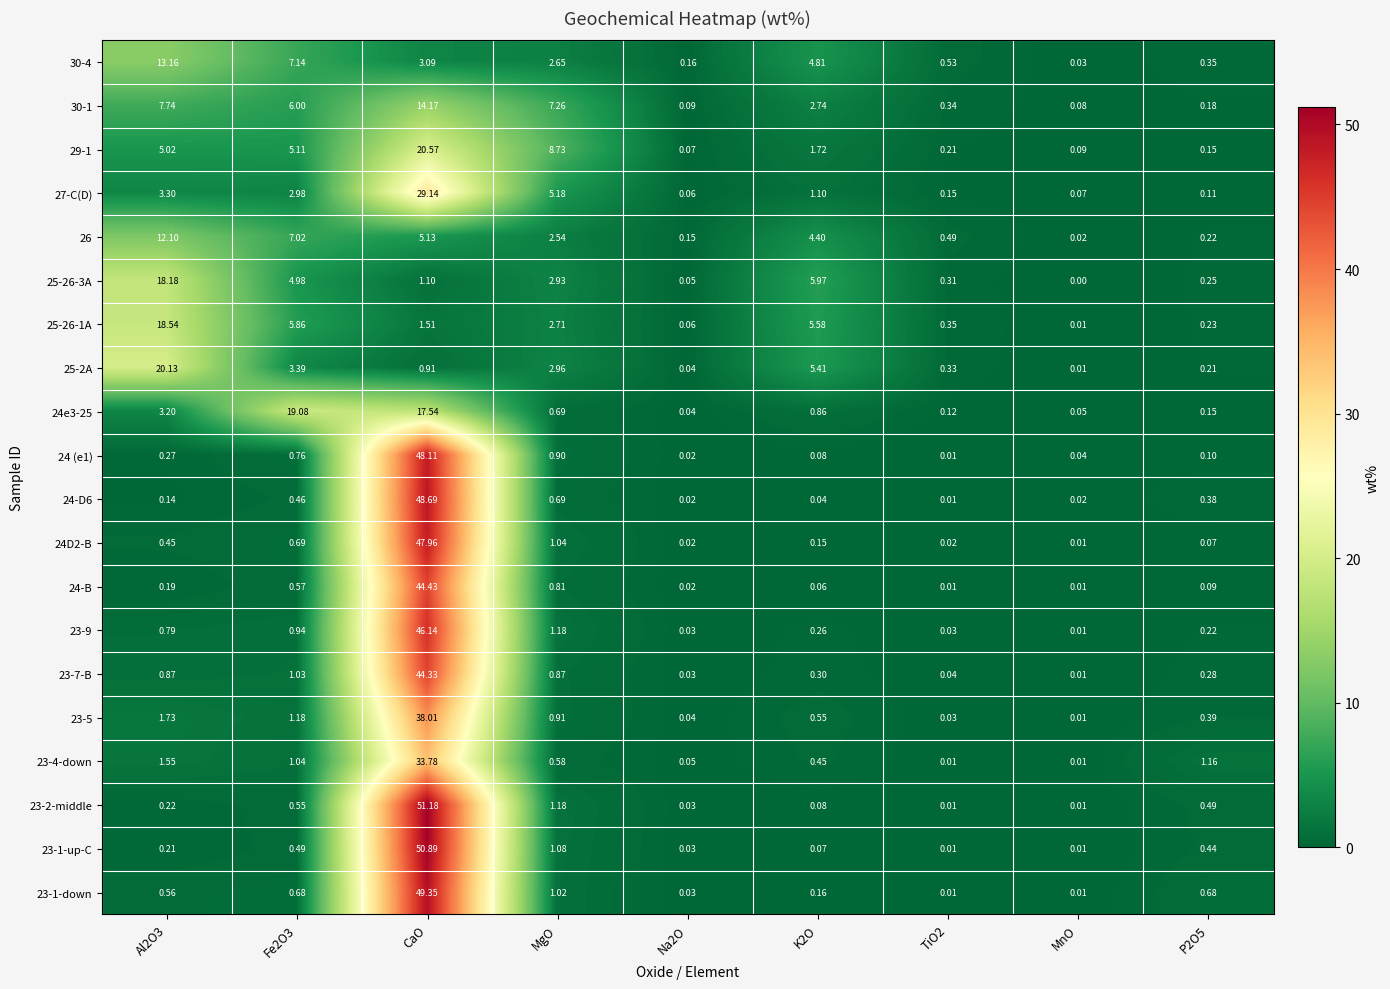

Which series has the largest range (max minus min)?

23-2-middle